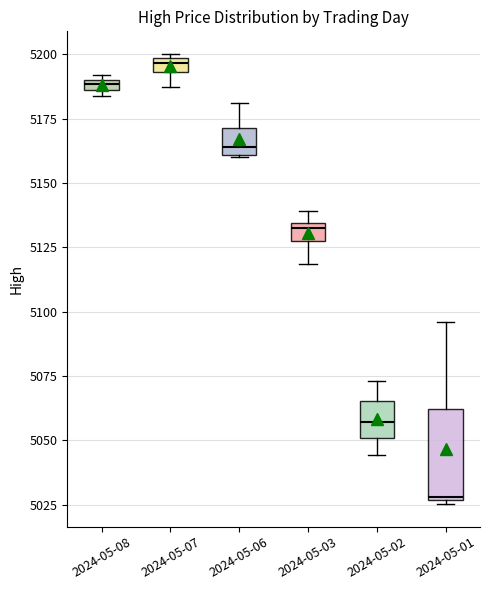

Which box is the tallest, from its lower edge to its upper edge?

2024-05-01